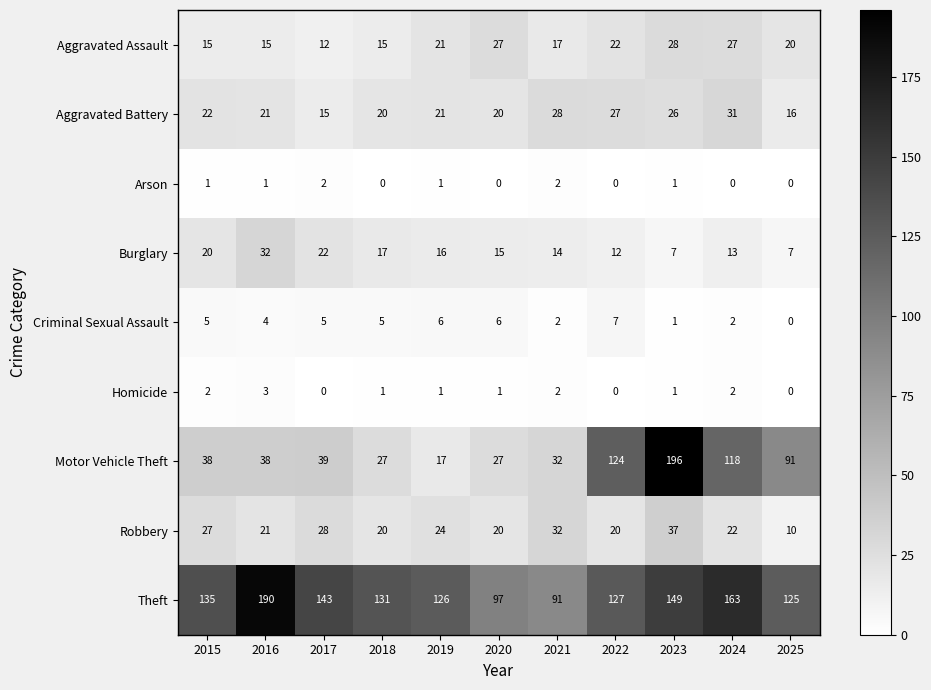

How many data points does each series have?

11